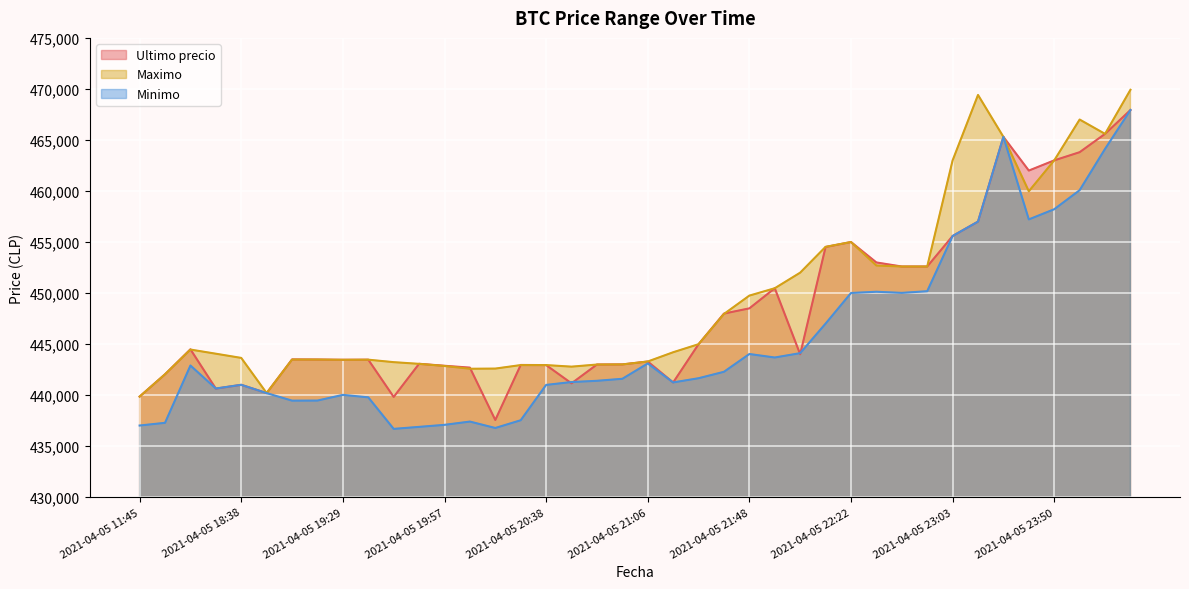

At which label does Ultimo precio first exceed 443496?

2021-04-05 16:21